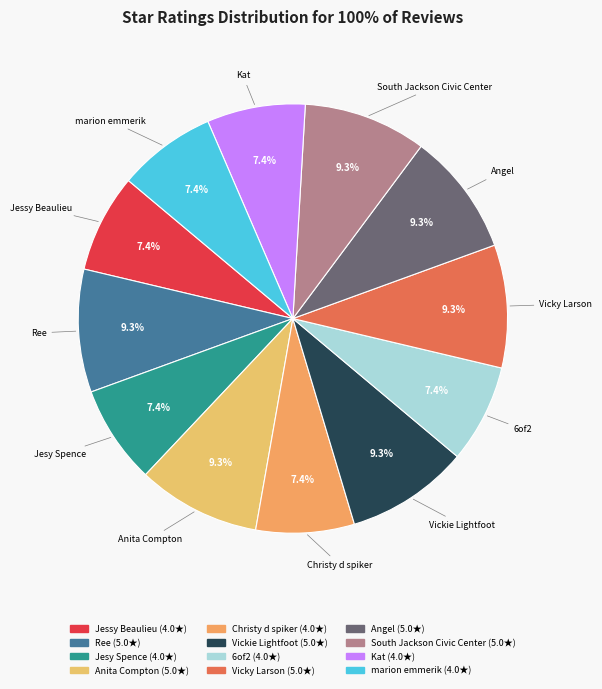

Approximately how many times larger is the value at marion emmerik compared to Ree?

0.8